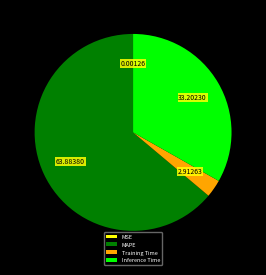

Is MAPE the majority of the pie?

Yes